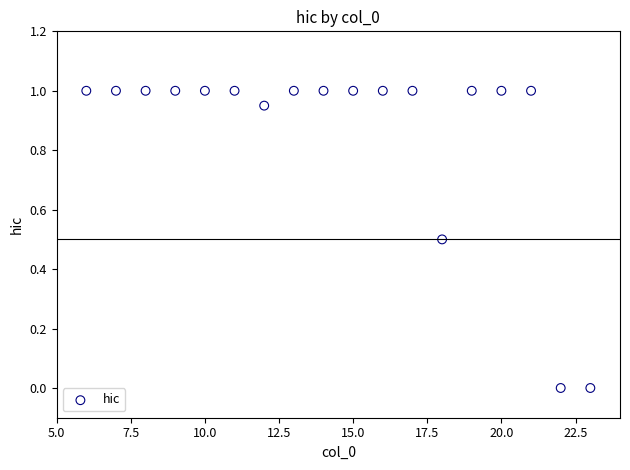

What is the range of Y values (max minus min)?

1.0